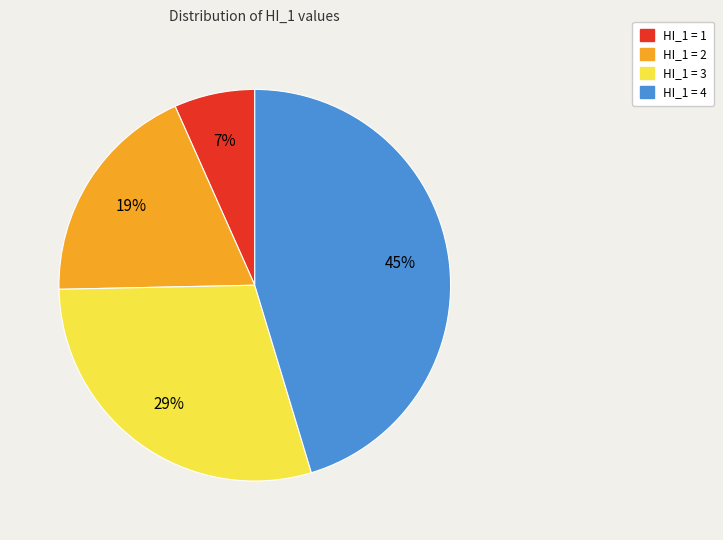

Rank the categories by value from highest to lowest.

HI_1 = 4, HI_1 = 3, HI_1 = 2, HI_1 = 1